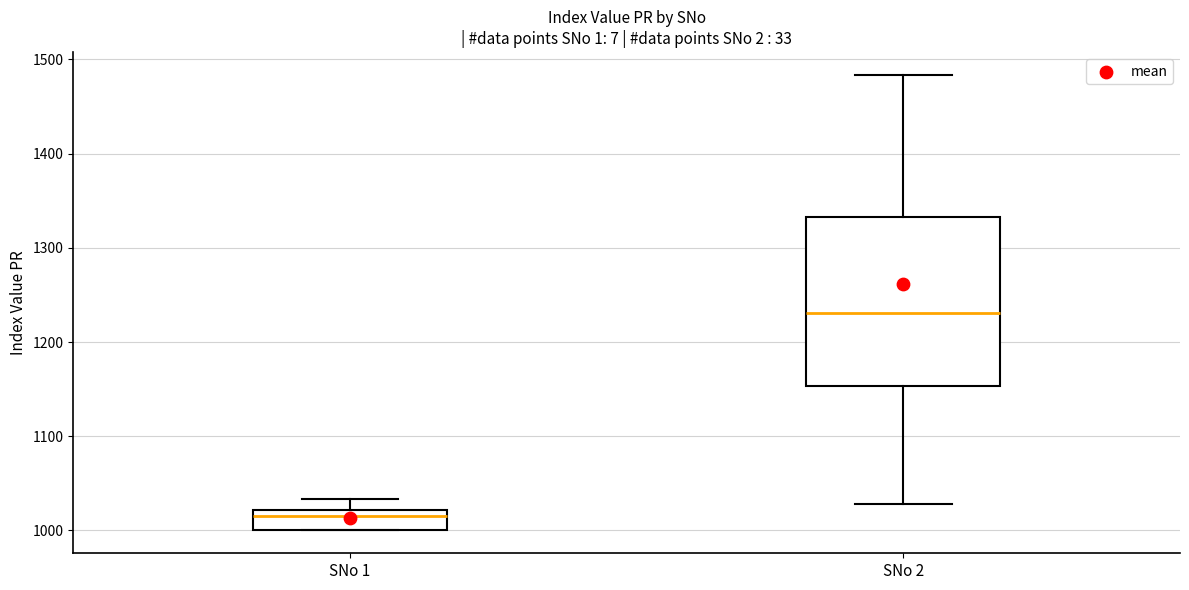

Comparing the boxes themselves (not the whiskers), which one is the tallest?

SNo 2